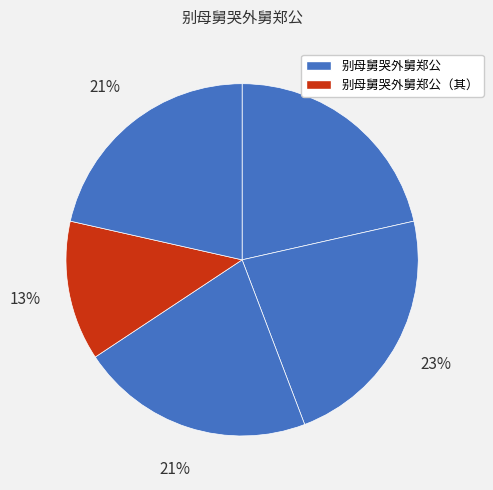

How many segments does this pie chart have?

5